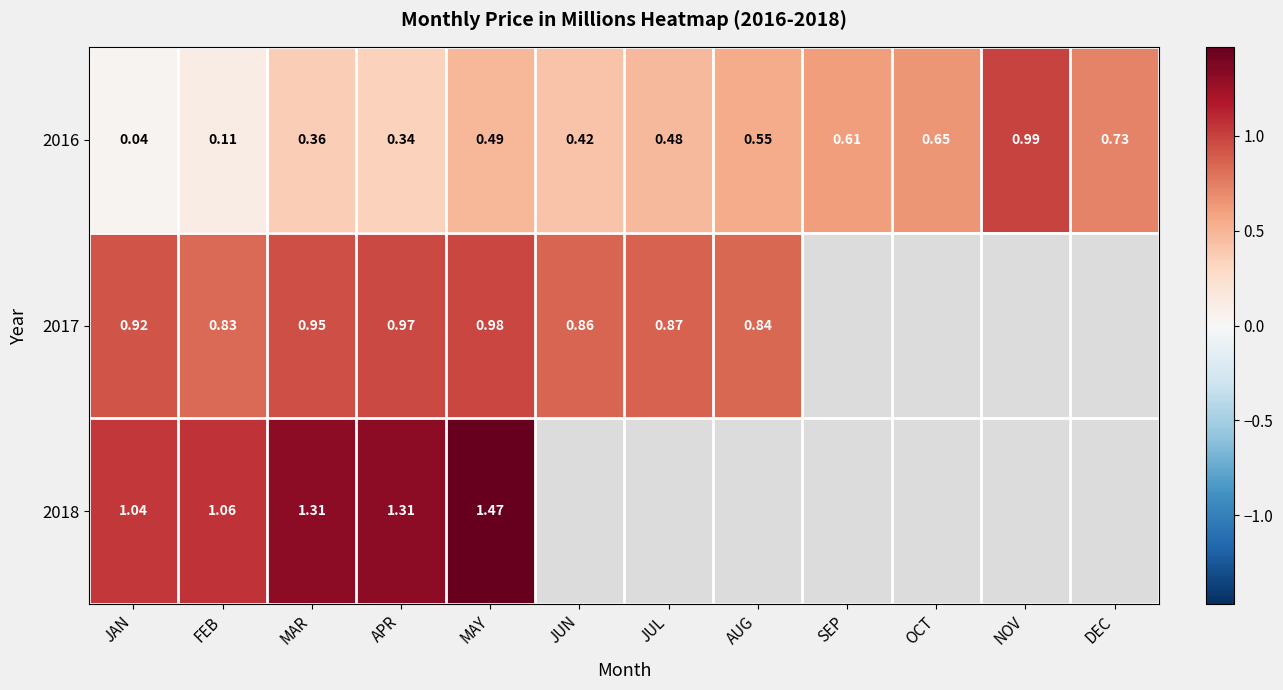

At which label does 2016 reach its peak?

NOV